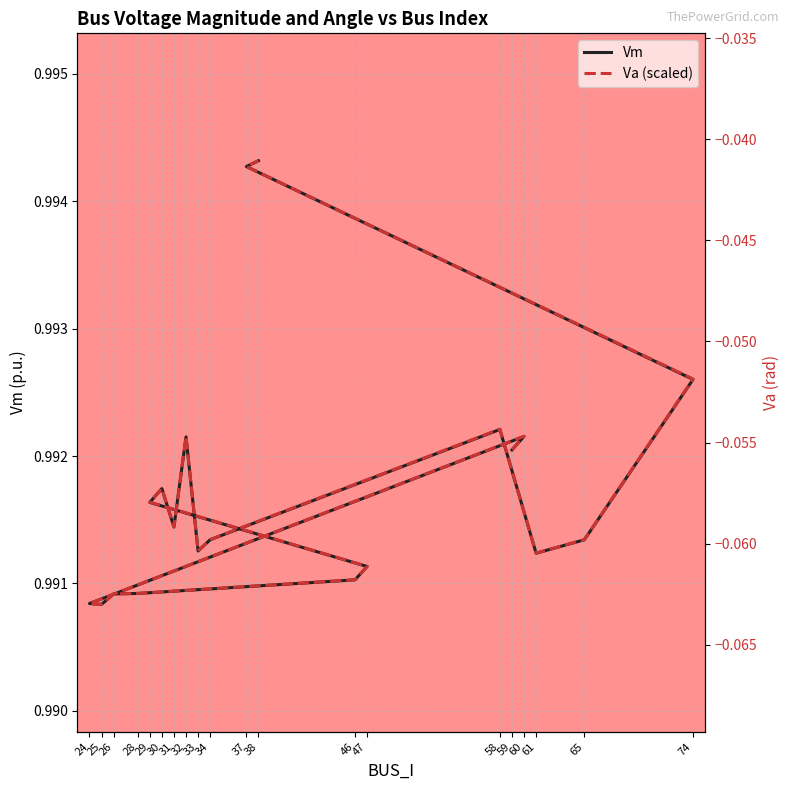

True or false: Va (scaled) has more than 1 interior local peaks.

True